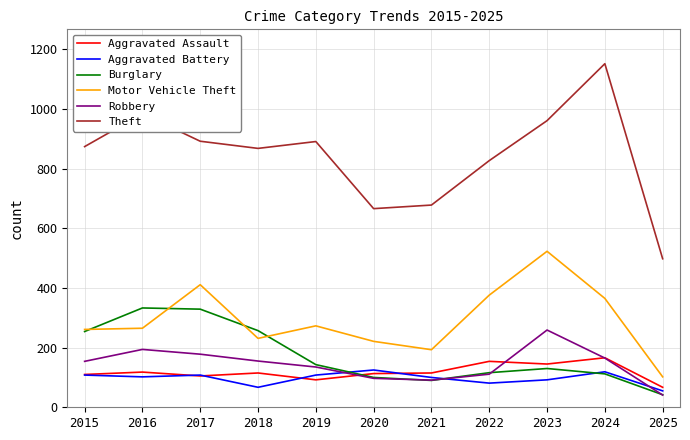

What is the difference between the second highest and minimum values in the Motor Vehicle Theft series?

309